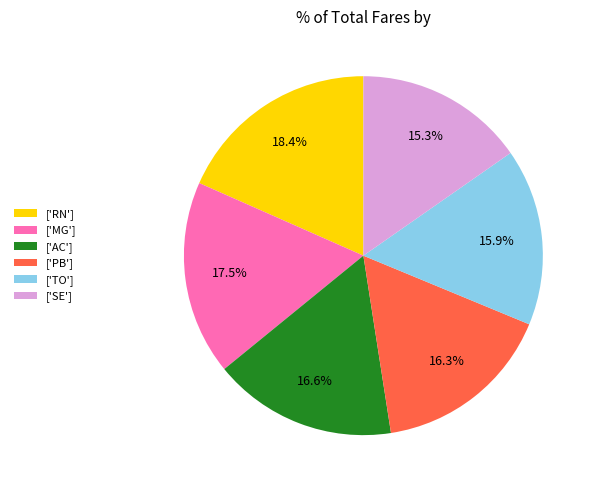

What is the total percentage of ['RN'] and ['SE']?

33.7%